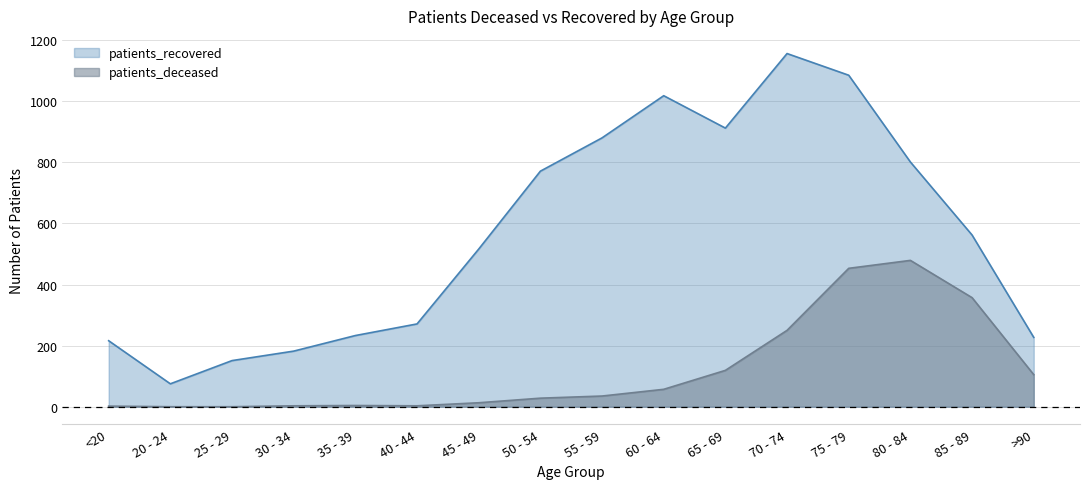

List the series in order of their peak value, highest first.

patients_recovered, patients_deceased